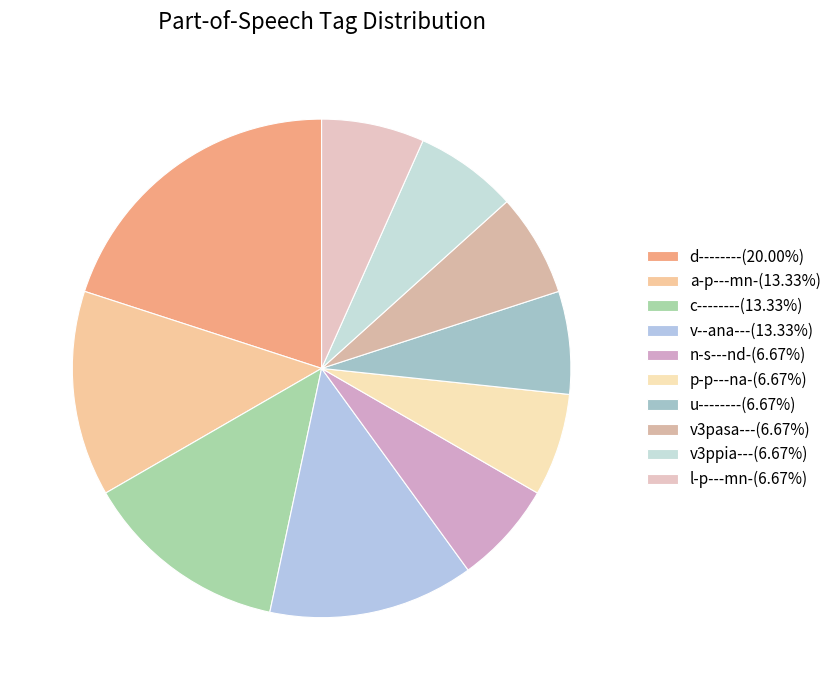

Is it true that n-s---nd- is 21% of the pie?

False